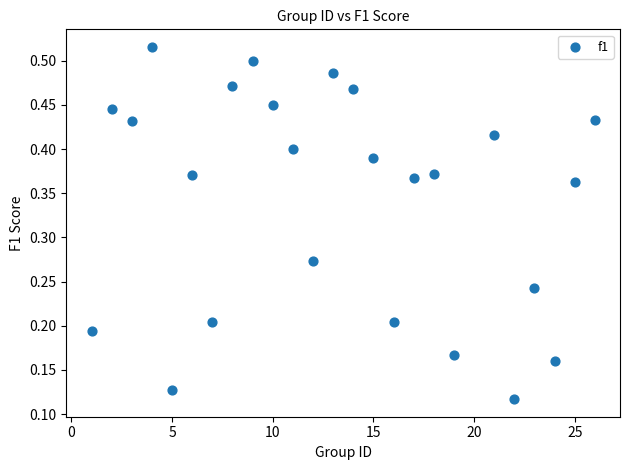

What is the range of X values (max minus min)?

25.0